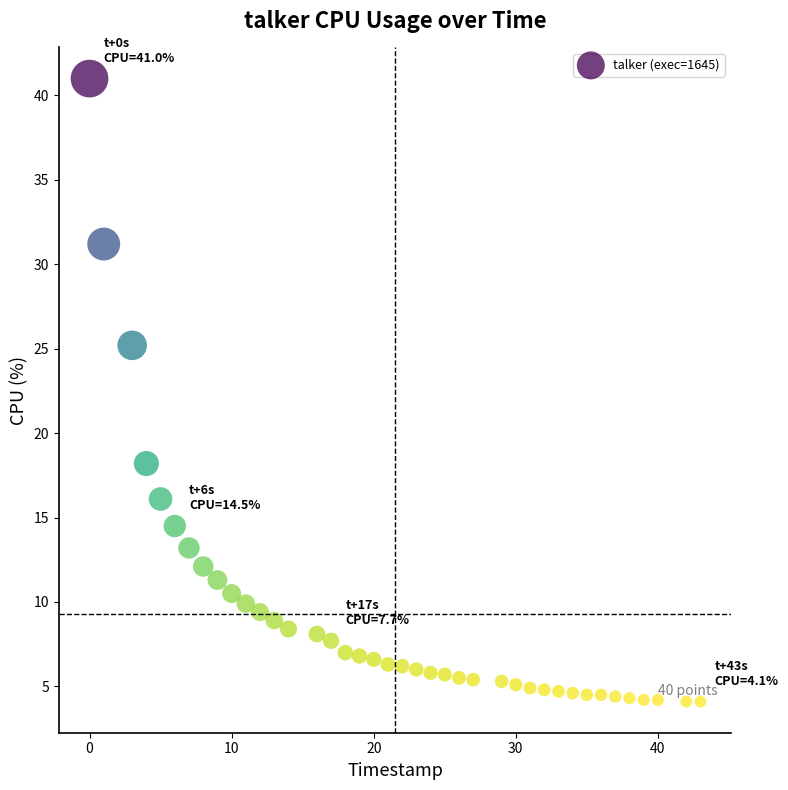

What is the range of Y values (max minus min)?

36.9